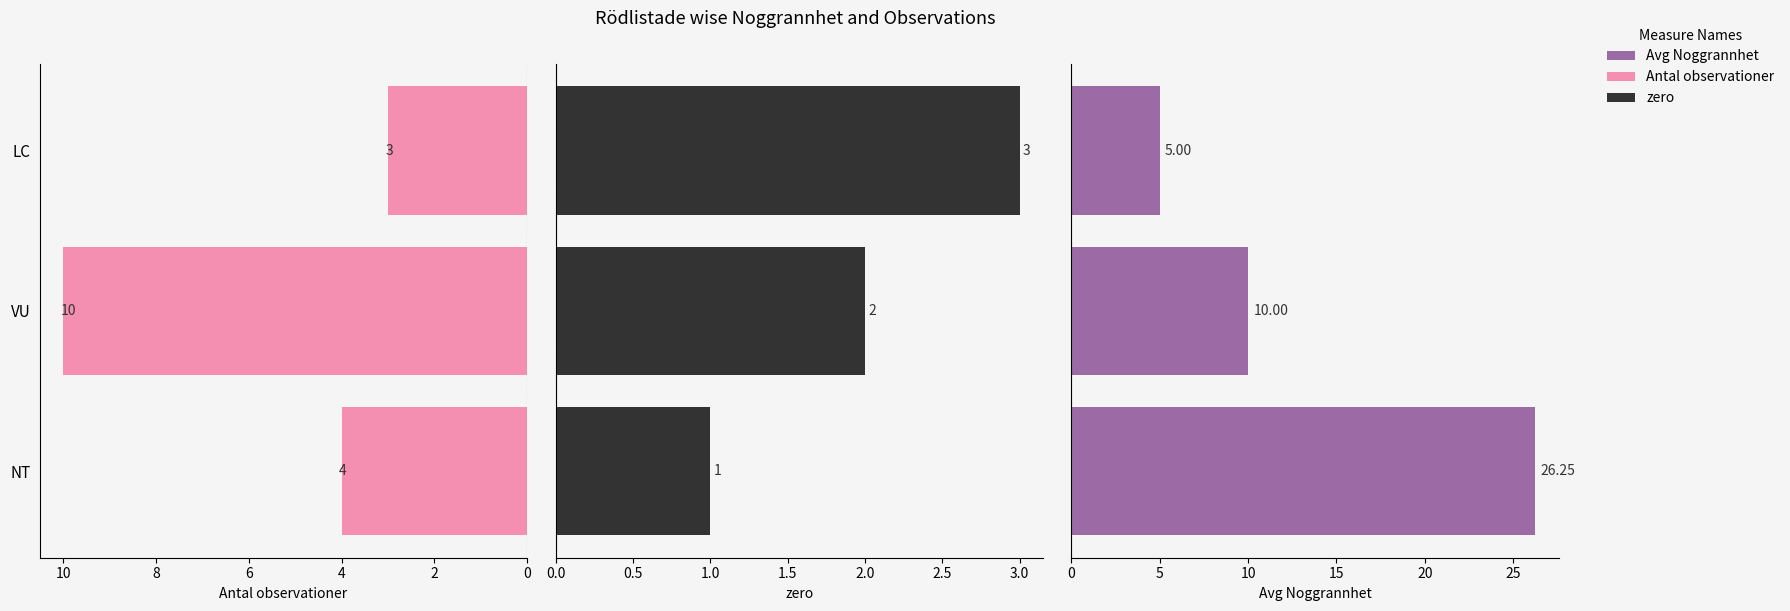

What is the difference between the maximum and minimum values in the zero series?

2.0